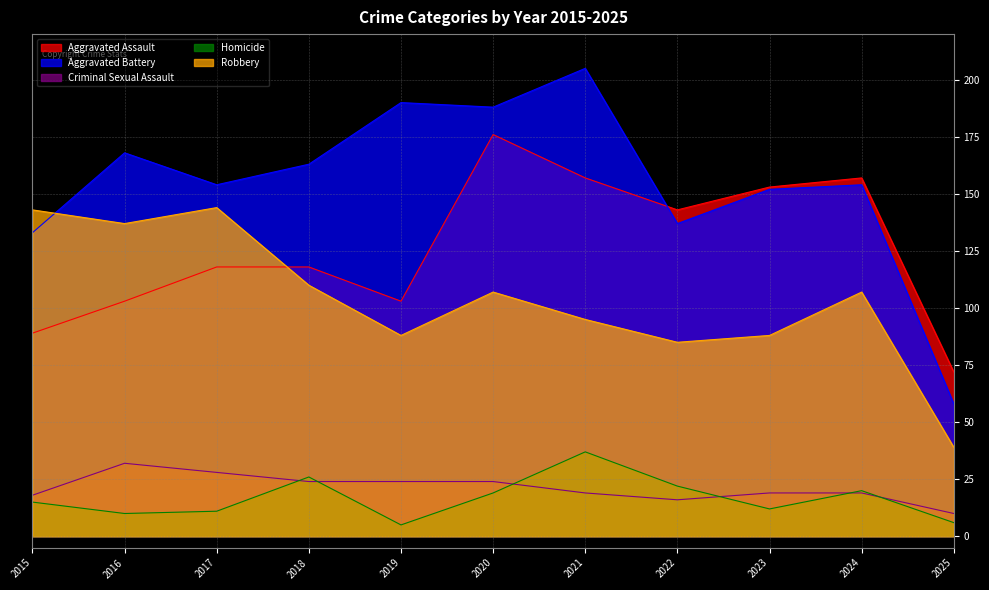

Which series has the largest total across all categories?

Aggravated Battery